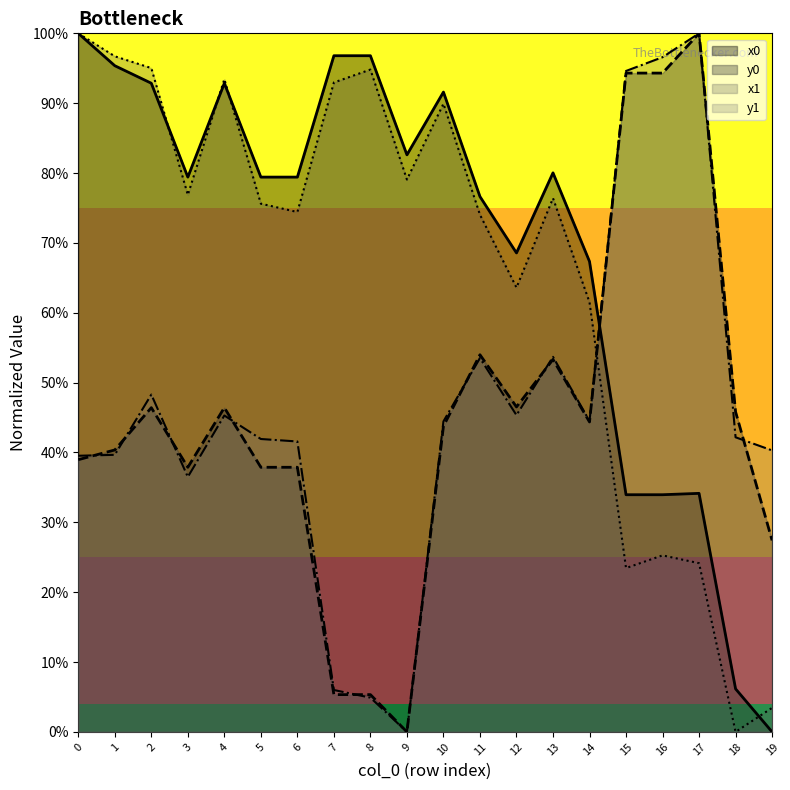

At which category does y1 reach its first local valley?

3